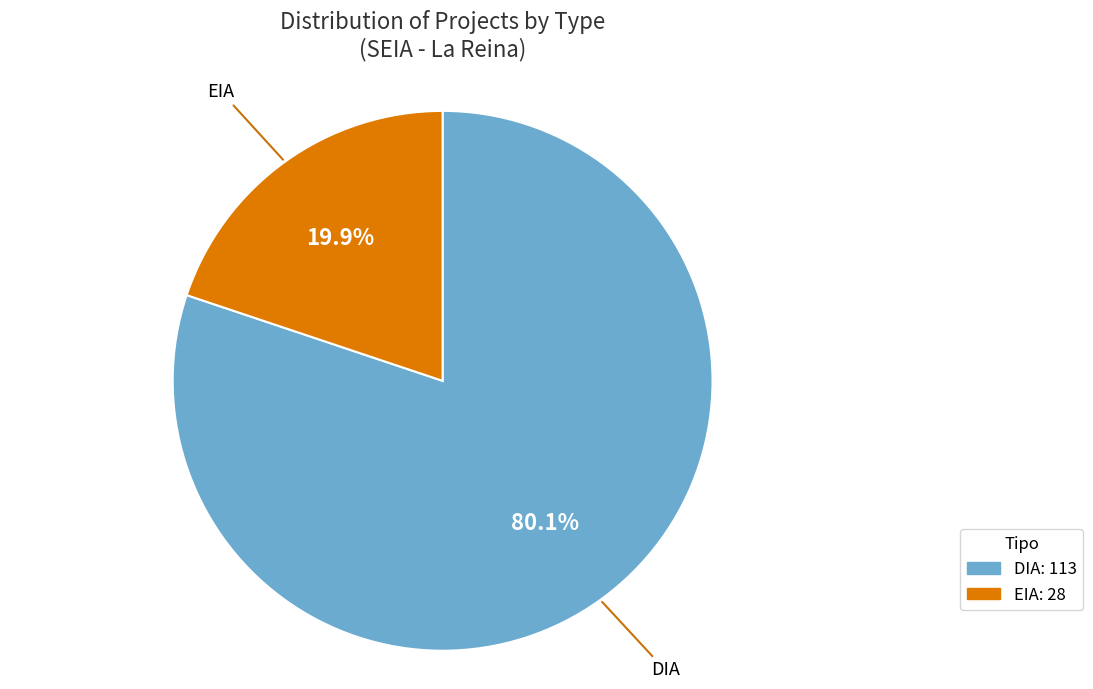

Rank the categories by value from lowest to highest.

EIA, DIA